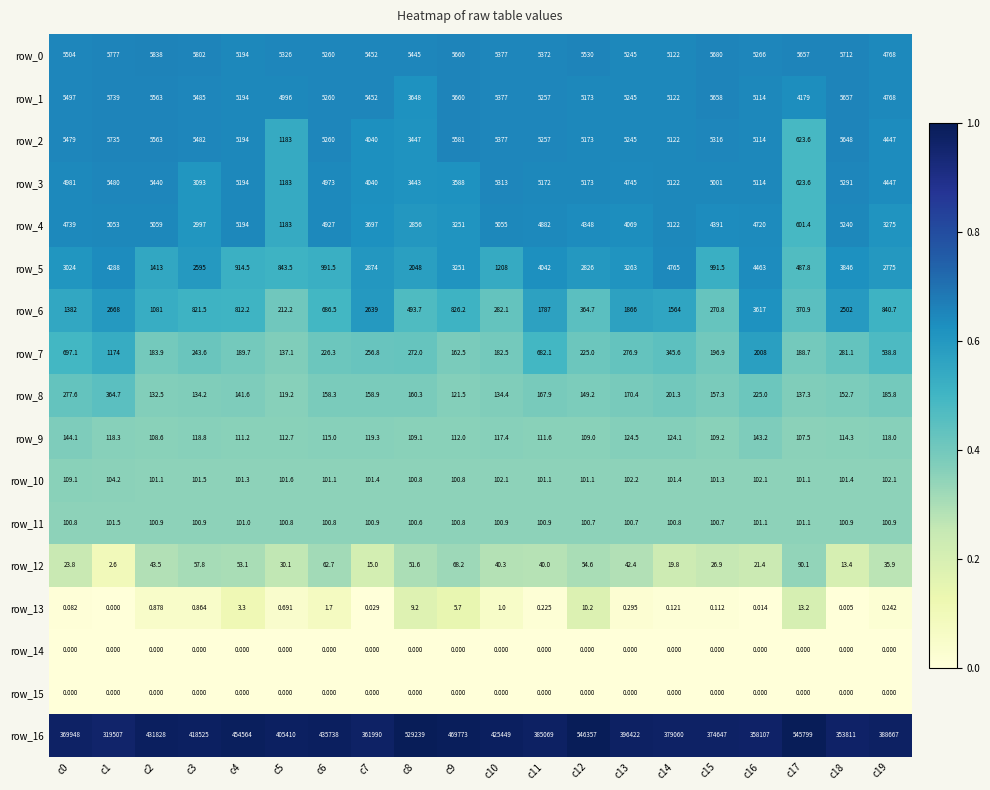

Is the value of row_10 at c5 greater than the value of row_0 at c10?

No